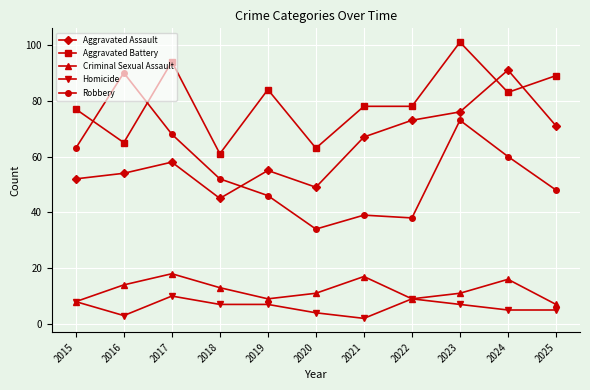

What is the average value of the Criminal Sexual Assault series?

12